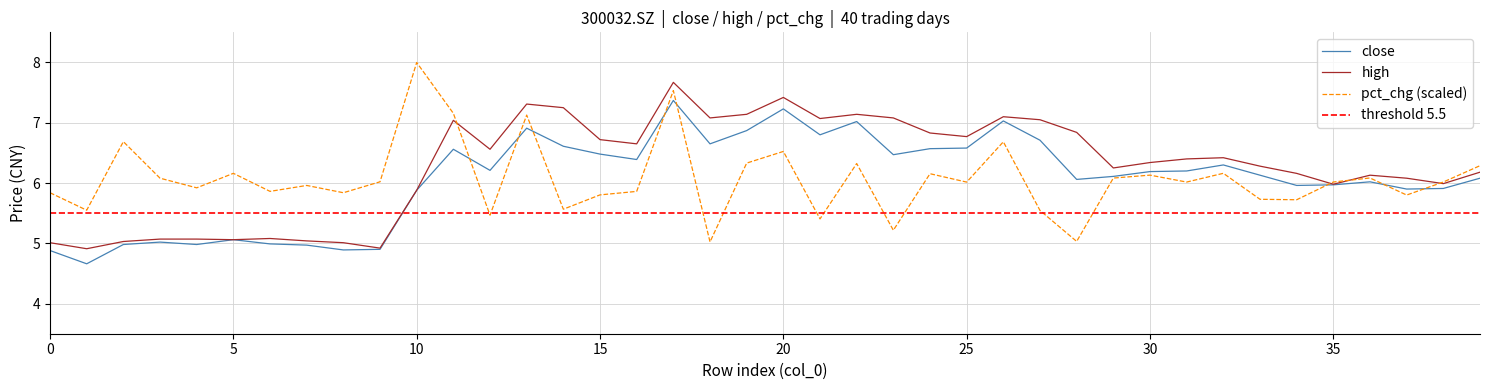

Is it true that pct_chg (scaled) equals 1.9 at 20?

False